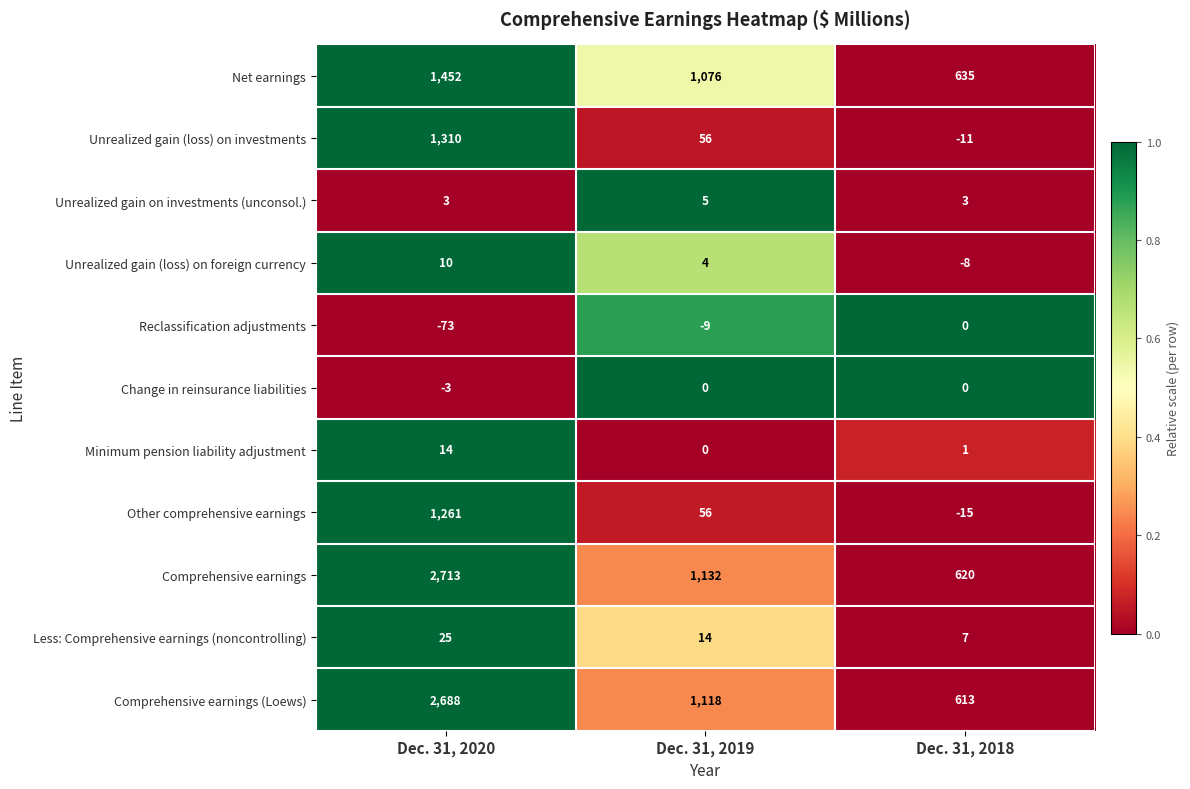

What is the spread (max minus min) of values at Dec. 31, 2019?

1141